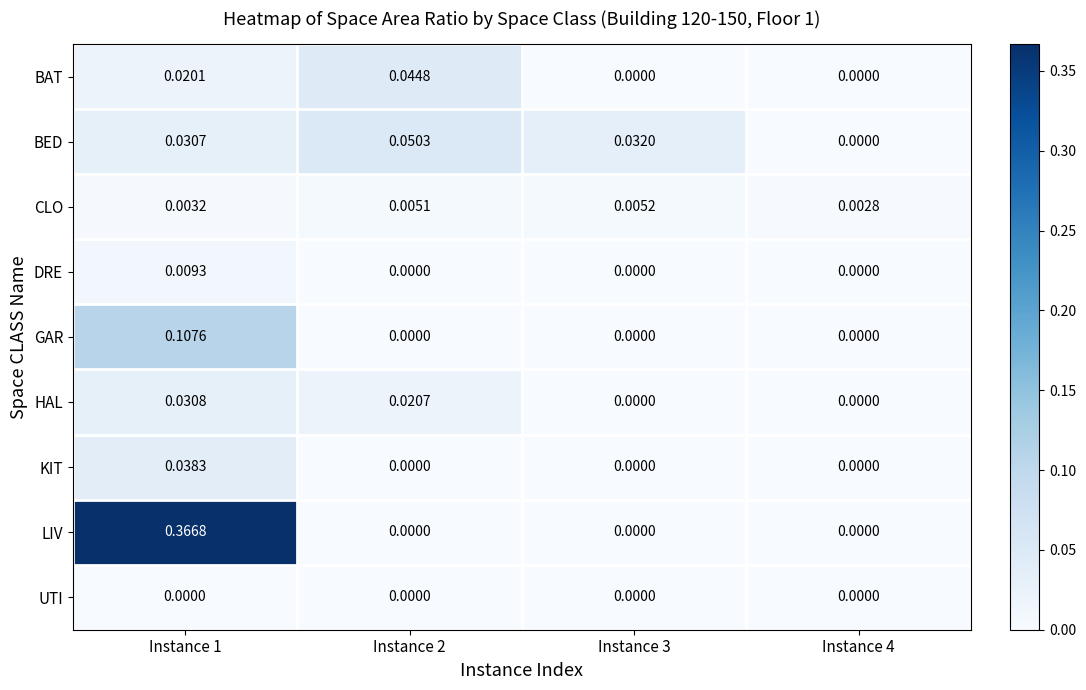

Which series changed the most between Instance 2 and Instance 3?

BAT